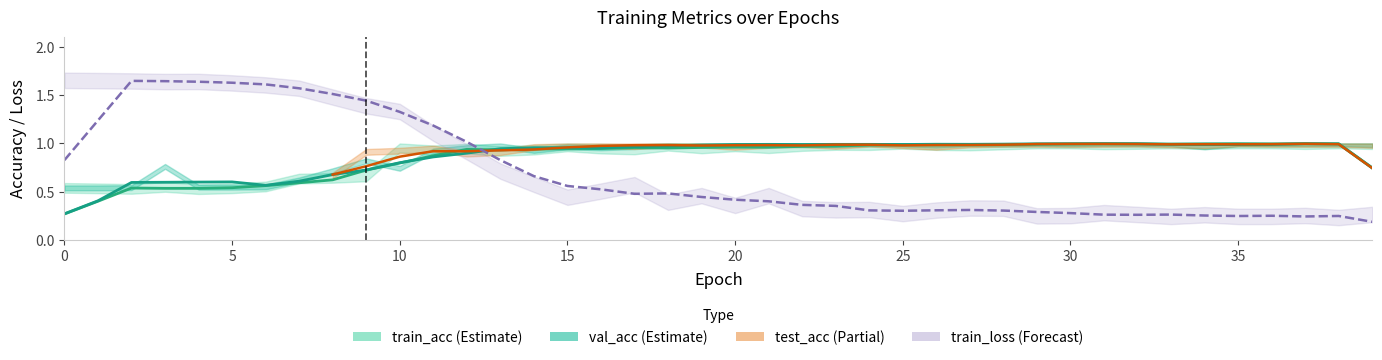

The value of train_acc at 0 is 0.5. True or false?

True